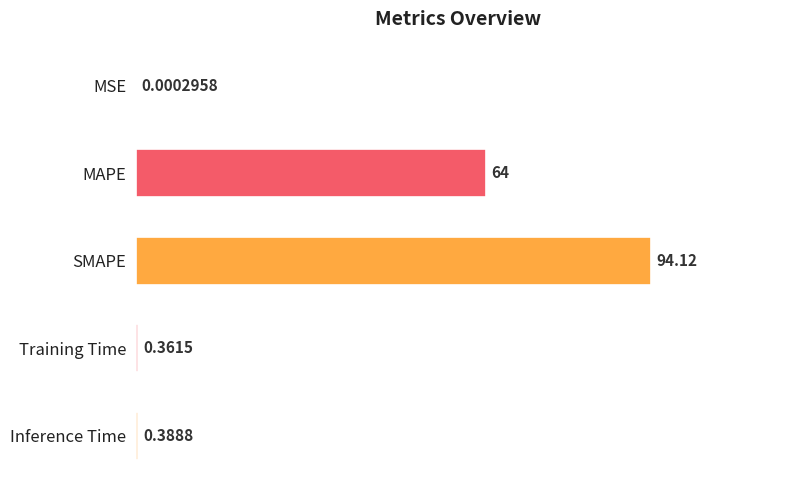

Which label corresponds to the largest value in the chart?

SMAPE